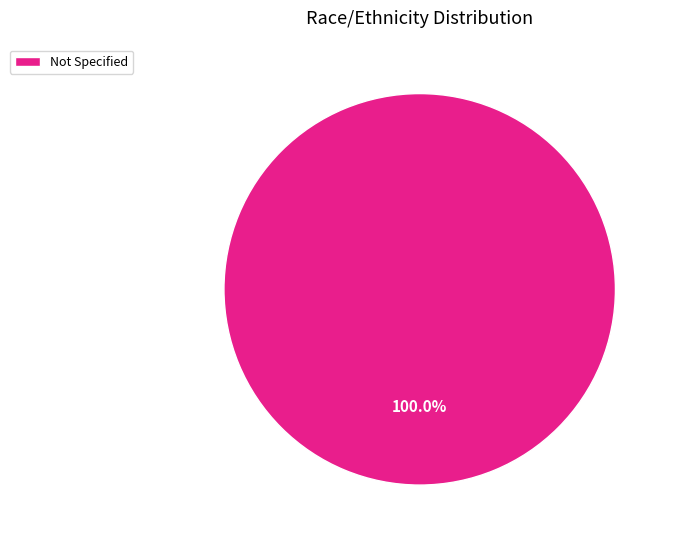

Rank the categories by value from highest to lowest.

Not Specified